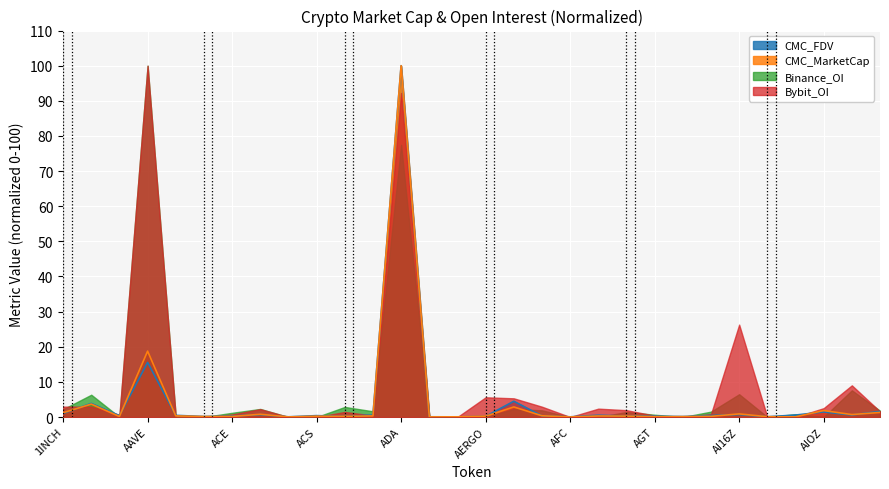

What is the label of the 29th point from the right?

A